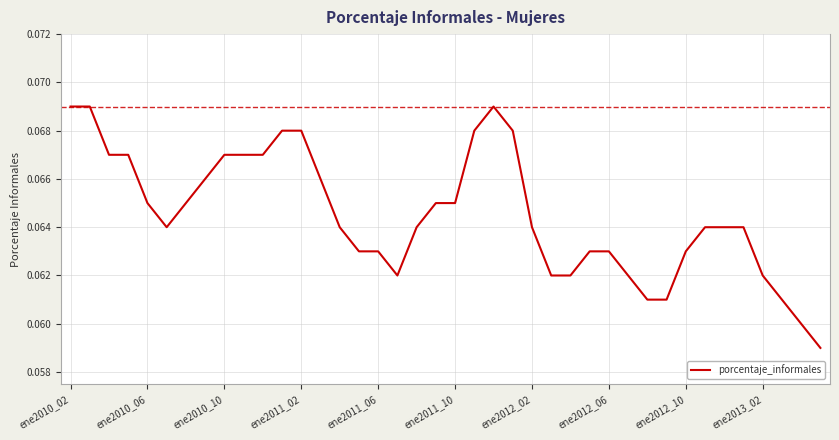

What is the maximum value shown in the chart?

0.1